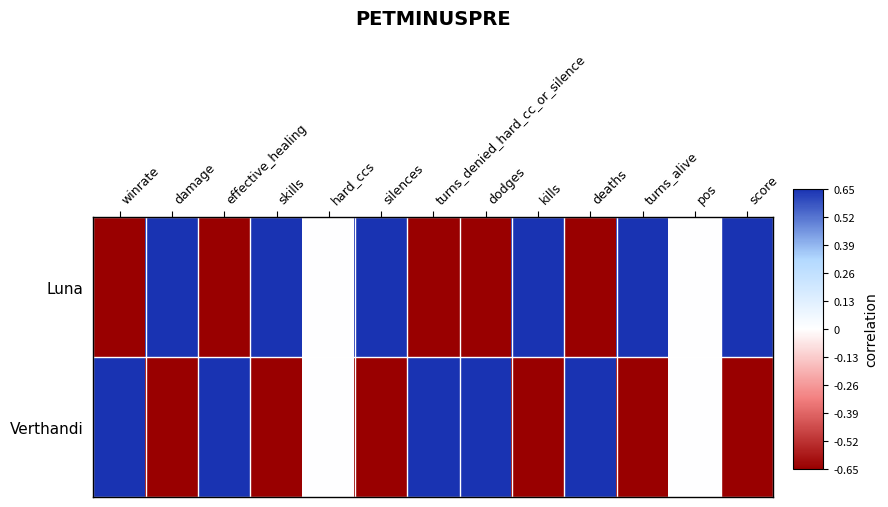

Between hard_ccs and effective_healing, which is larger?

hard_ccs